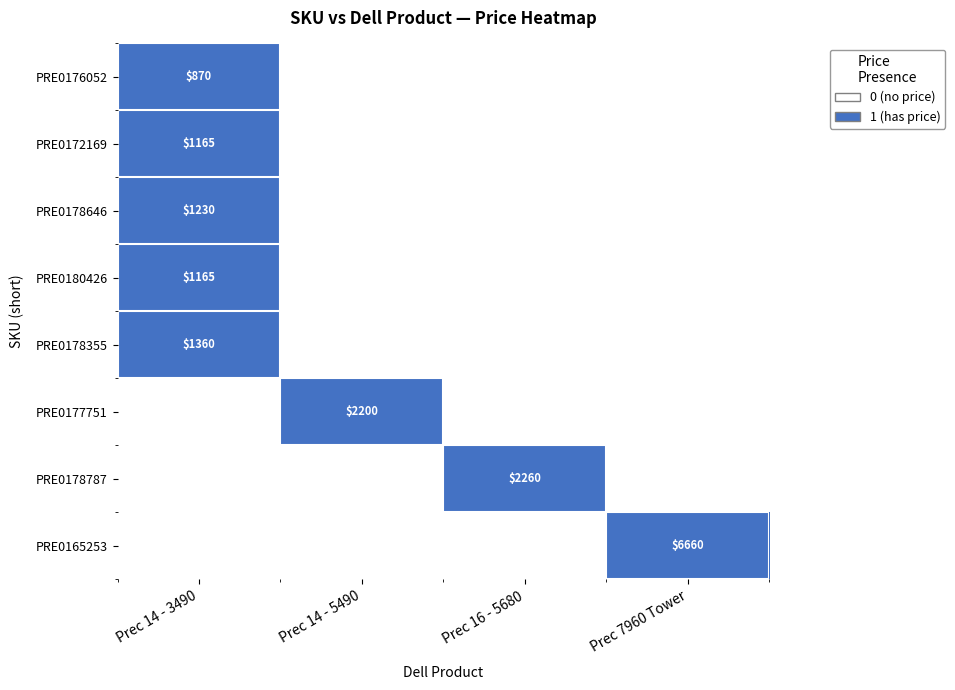

True or false: PRE0172169 has a value of 1 at Prec 16 - 5680.

False